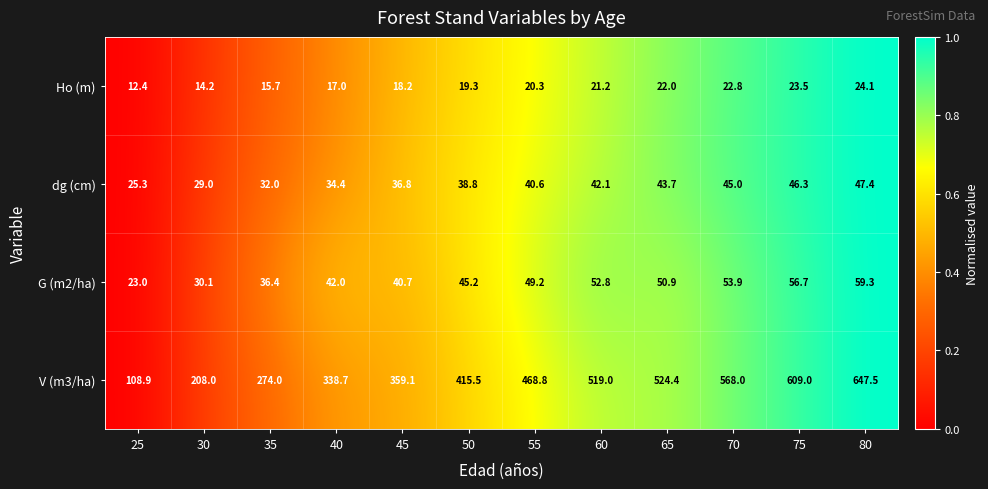

At 80, list the series in order from largest to smallest.

V (m3/ha), G (m2/ha), dg (cm), Ho (m)